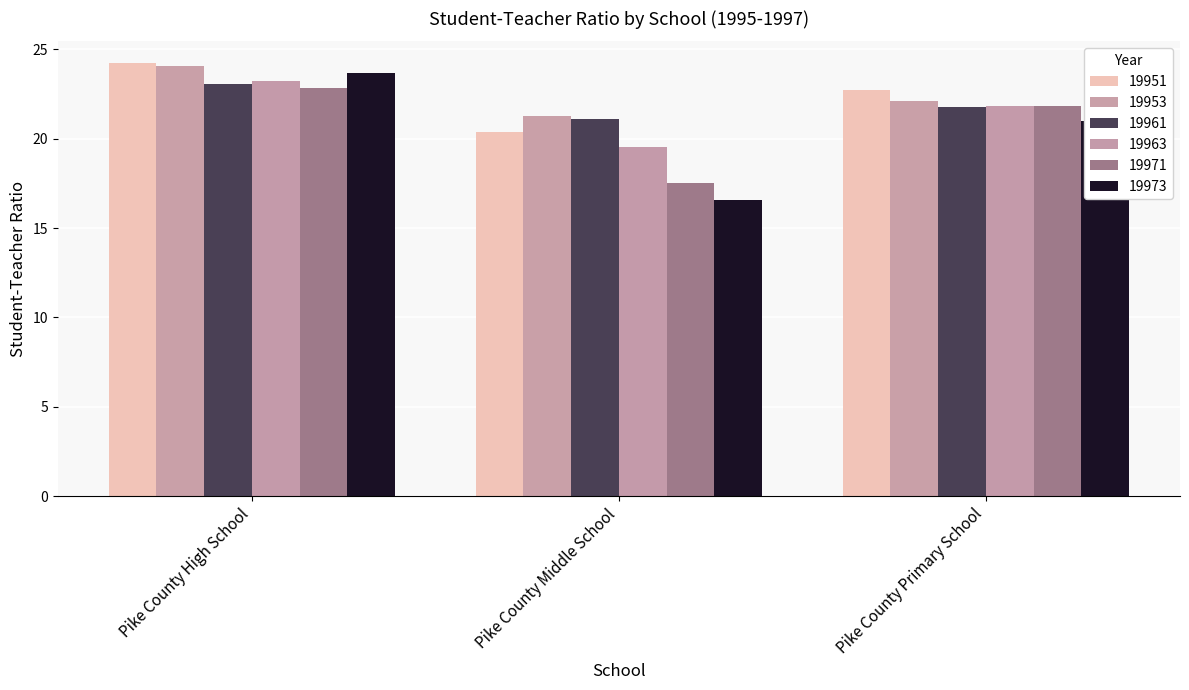

What is the maximum value shown in the chart?

24.2